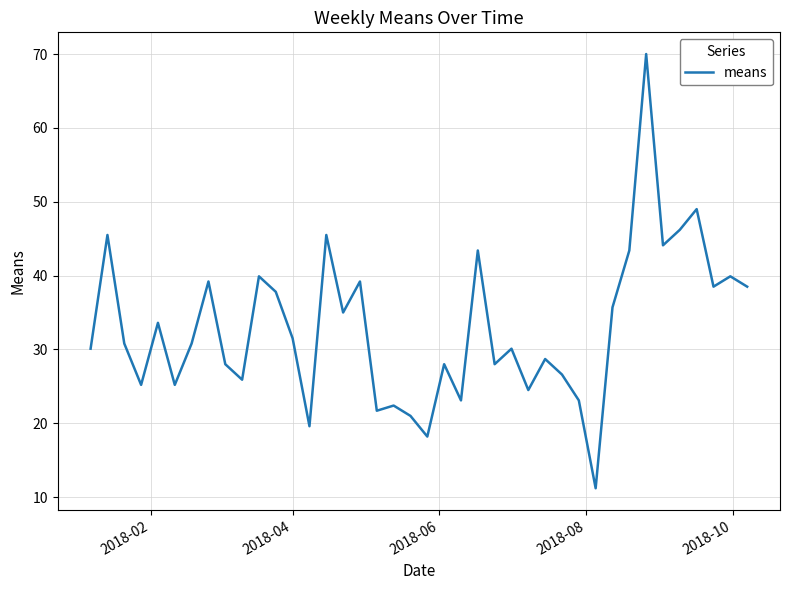

What is the difference between the maximum and minimum values?

58.8